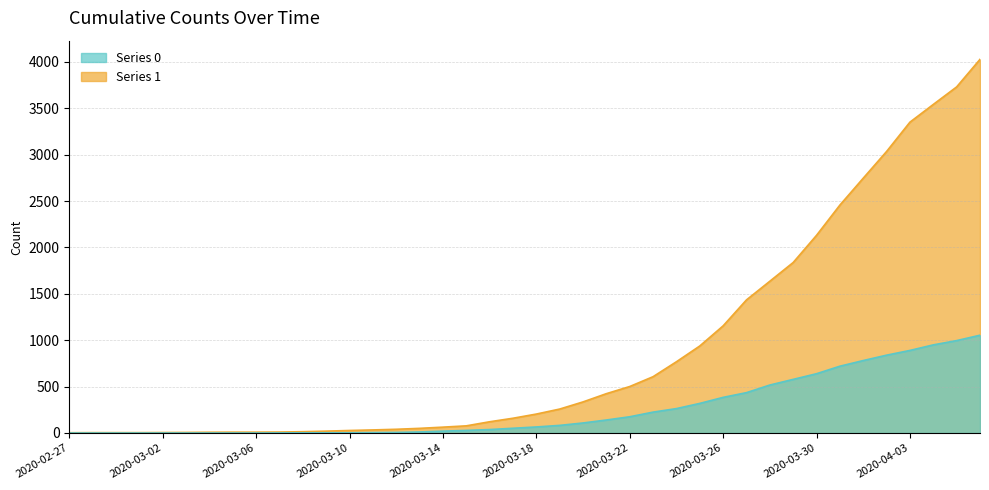

How many values in the 1 series exceed 204?

19